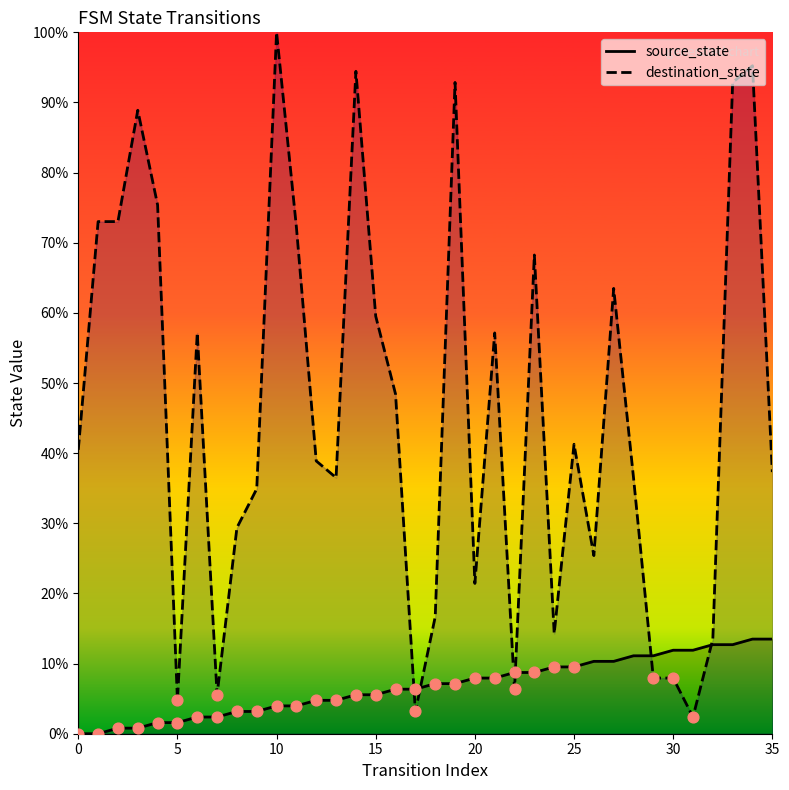

Which series has the largest total across all categories?

destination_state